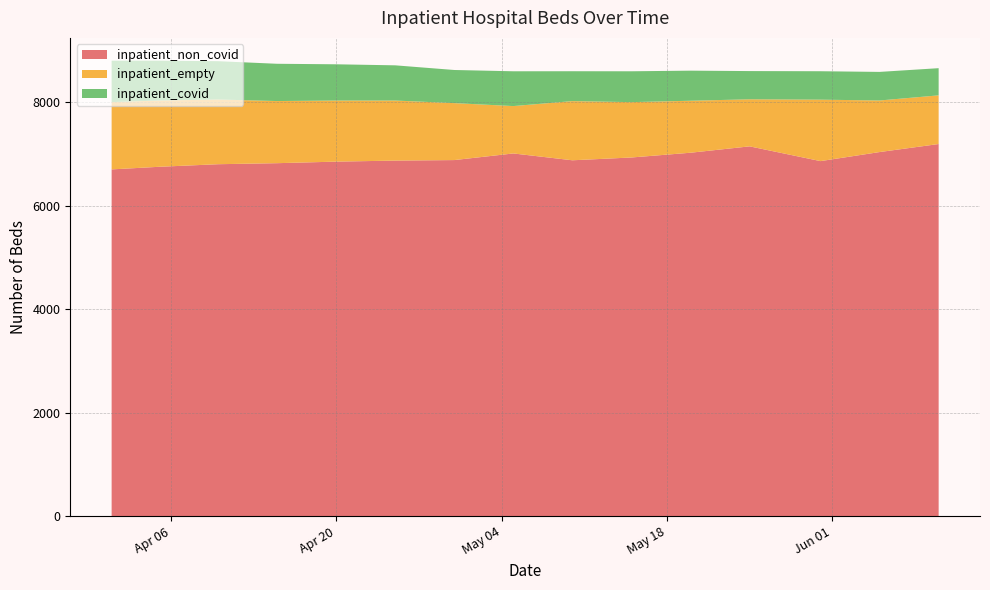

Reading right to left, extract all data points from this chart.

inpatient_non_covid: 2021-06-10=7190	2021-06-05=7035	2021-05-31=6860	2021-05-25=7145	2021-05-20=7022	2021-05-15=6930	2021-05-10=6876	2021-05-05=7008	2021-04-30=6880	2021-04-25=6870	2021-04-20=6850	2021-04-15=6820	2021-04-10=6800	2021-04-05=6750	2021-04-01=6700
inpatient_empty: 2021-06-10=940	2021-06-05=996	2021-05-31=1187	2021-05-25=909	2021-05-20=1004	2021-05-15=1069	2021-05-10=1143	2021-05-05=915	2021-04-30=1100	2021-04-25=1160	2021-04-20=1180	2021-04-15=1200	2021-04-10=1250	2021-04-05=1280	2021-04-01=1300
inpatient_covid: 2021-06-10=525	2021-06-05=552	2021-05-31=549	2021-05-25=545	2021-05-20=581	2021-05-15=596	2021-05-10=577	2021-05-05=672	2021-04-30=640	2021-04-25=680	2021-04-20=700	2021-04-15=720	2021-04-10=740	2021-04-05=770	2021-04-01=800